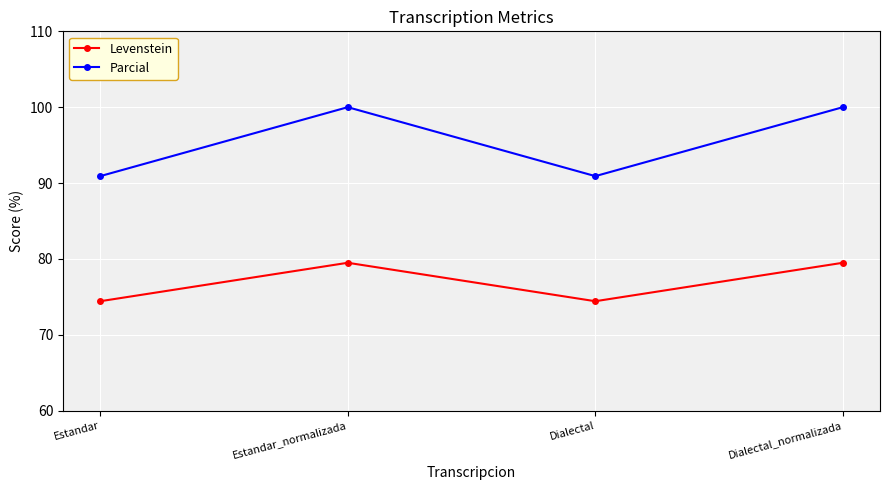

What is the difference between the highest and lowest values at Dialectal?

16.5